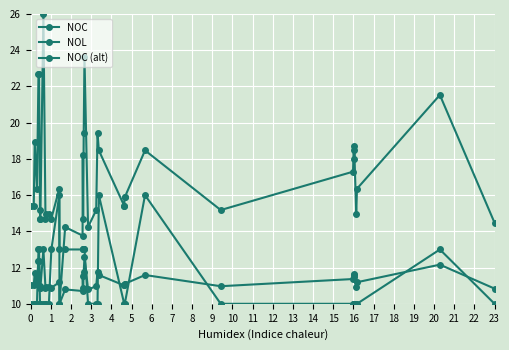

Is this an area chart (filled region under the line)?

No